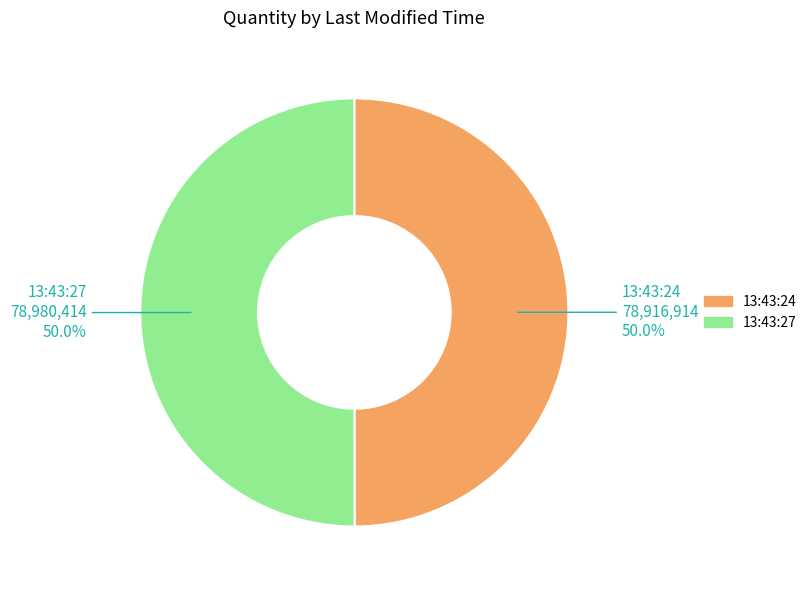

To the nearest percent, what is the combined percentage of 13:43:24 and 13:43:27?

100%